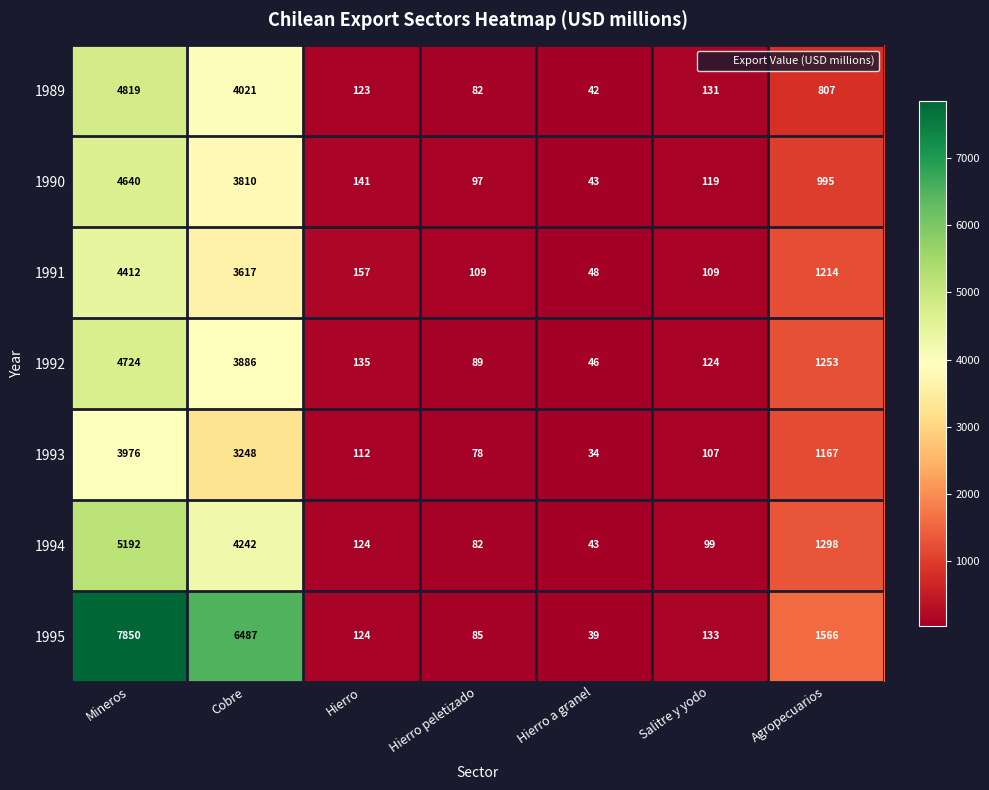

Which series has the widest spread of values?

1995